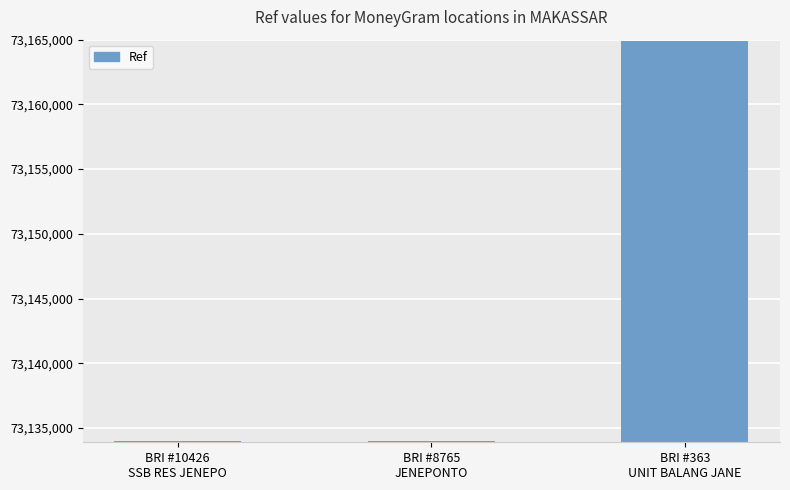

The chart shows a value of 18647638 at BRI #10426
SSB RES JENEPO. True or false?

False